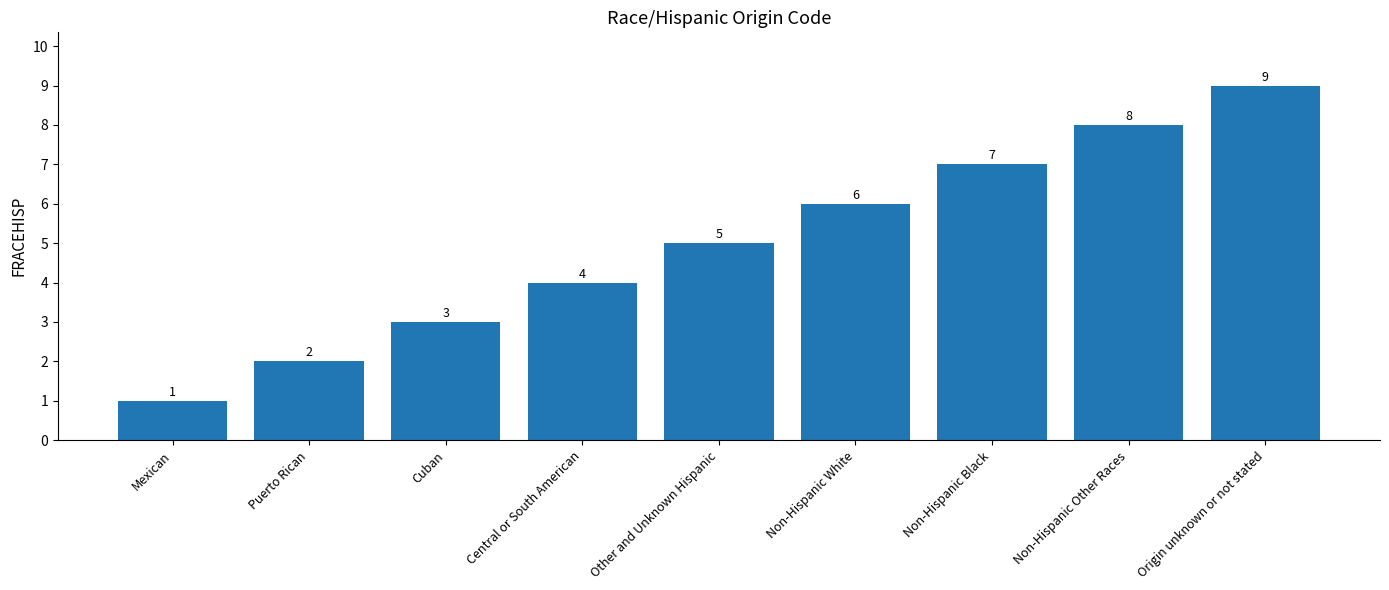

Rank the categories by value from lowest to highest.

Mexican, Puerto Rican, Cuban, Central or South American, Other and Unknown Hispanic, Non-Hispanic White, Non-Hispanic Black, Non-Hispanic Other Races, Origin unknown or not stated